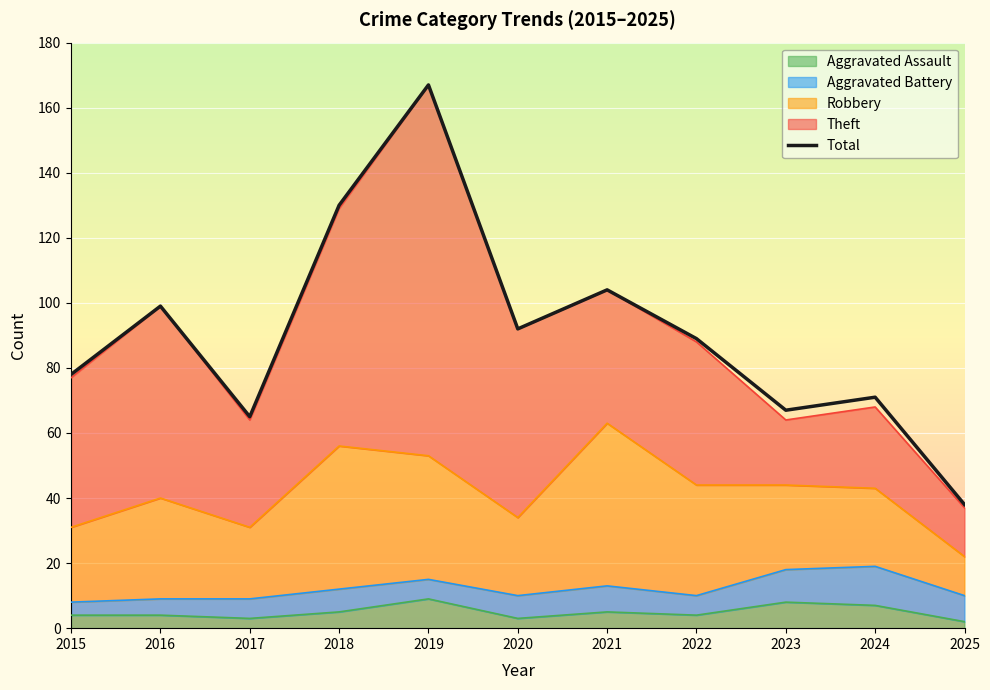

How many categories are shown in the chart?

11